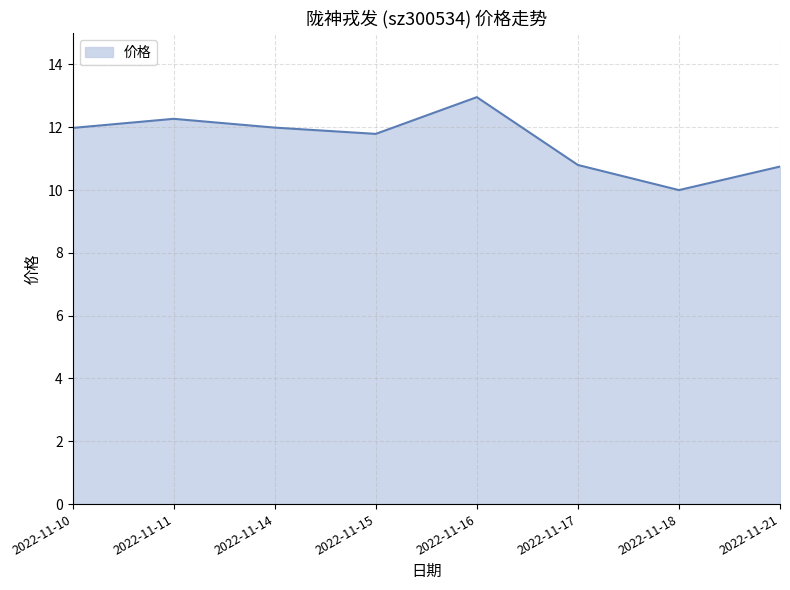

Reading left to right, transcribe all the data shown in this chart.

2022-11-10=12.0	2022-11-11=12.3	2022-11-14=12.0	2022-11-15=11.8	2022-11-16=13.0	2022-11-17=10.8	2022-11-18=10.0	2022-11-21=10.8